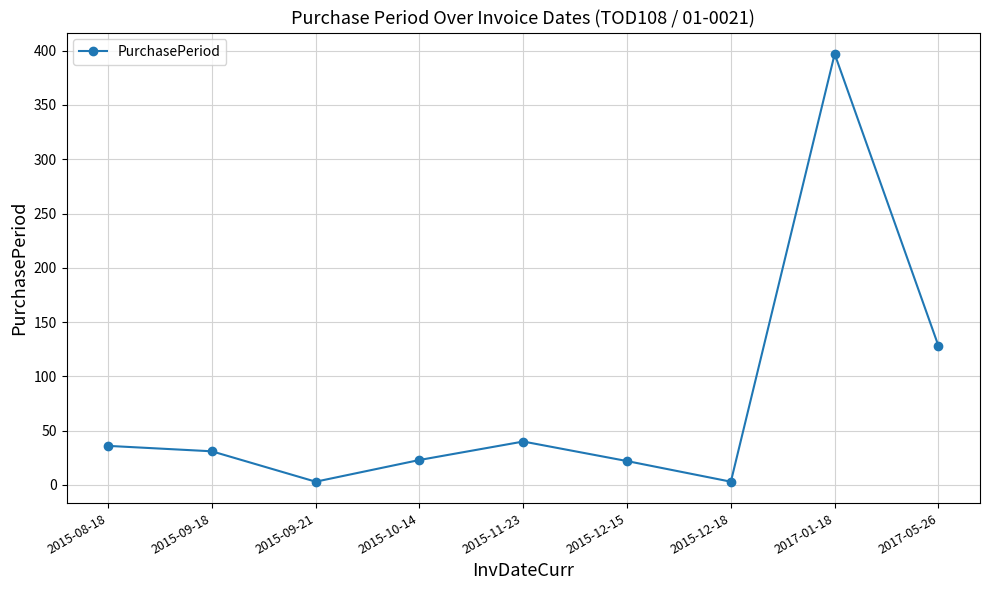

How many series are shown in this chart?

1